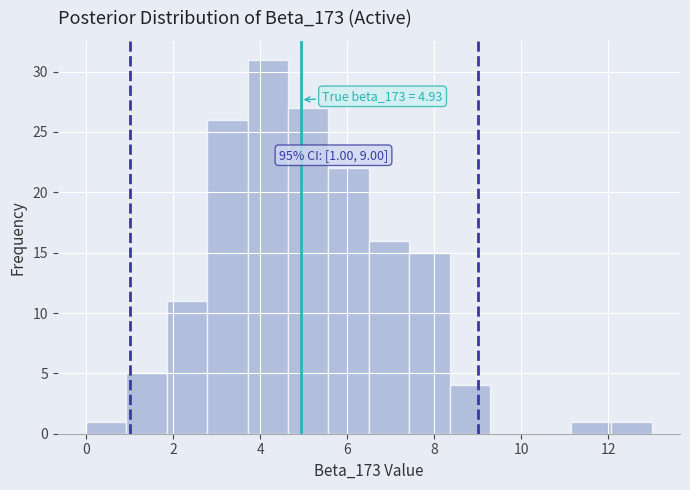

Over which range of the x-axis is the bar tallest?

3.8 to 4.6